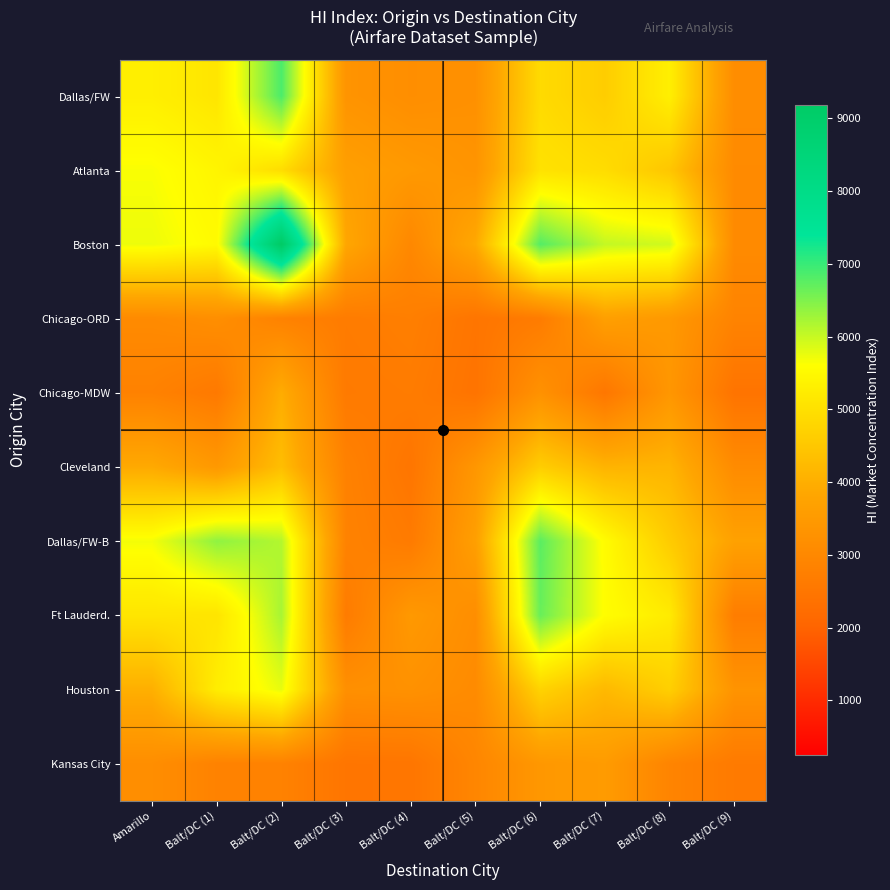

Rank the series by their maximum value, from lowest to highest.

Kansas City, Chicago-ORD, Chicago-MDW, Cleveland, Atlanta, Houston, Ft Lauderd., Dallas/FW-B, Dallas/FW, Boston